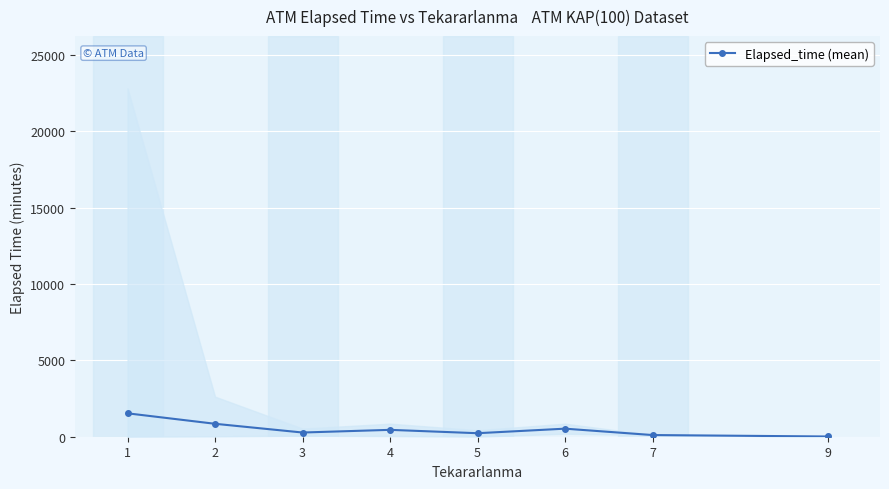

What is the ratio of the value at 7 to the value at 9?

7.3